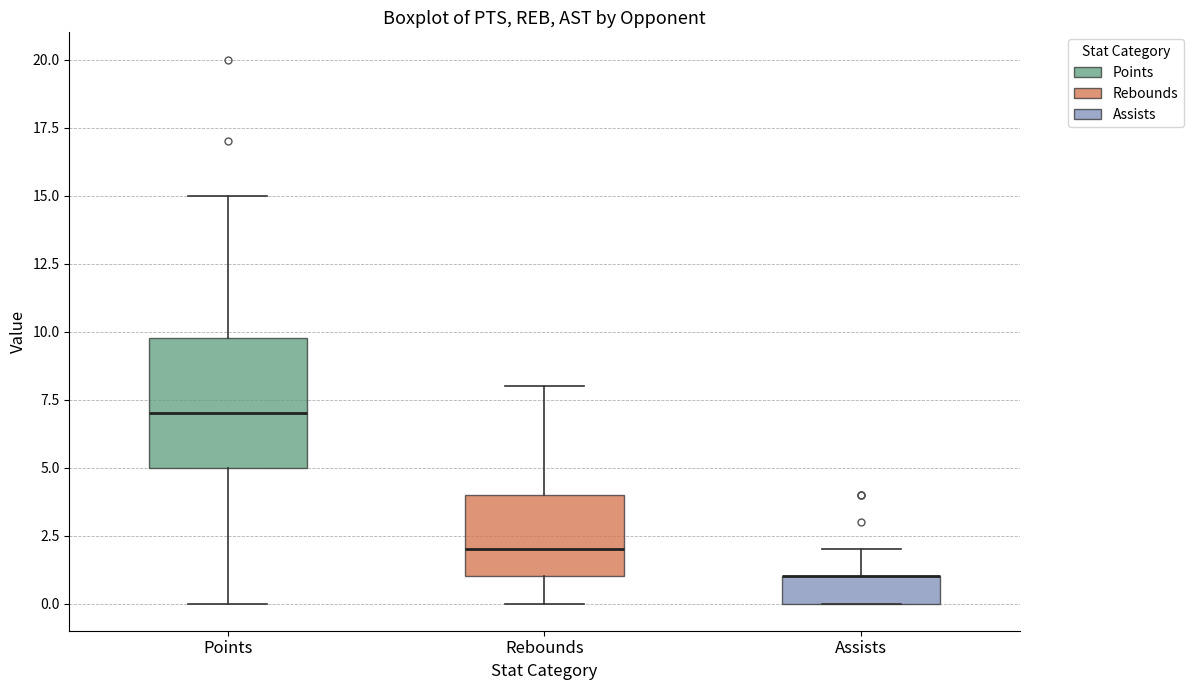

Reading left to right, read every box against the y-axis: the position of its median line, the range the box covers, and the ends of its whiskers. The values are not printed on the chart, so give them approximately, as read against the axis.

Points: median 7, box 5 to 10, whiskers 0 to 15
Rebounds: median 2, box 1 to 4, whiskers 0 to 8
Assists: median 1 (drawn on the box's upper edge), box 0 to 1, whiskers 0 to 2